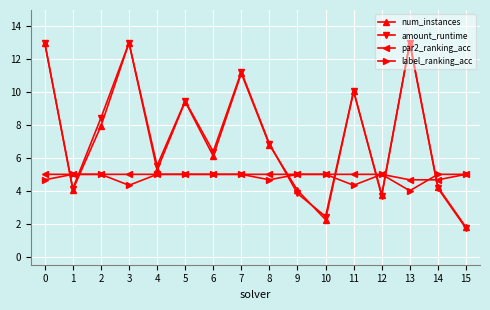

Between which two adjacent categories do num_instances and label_ranking_acc first intersect?

0 and 1